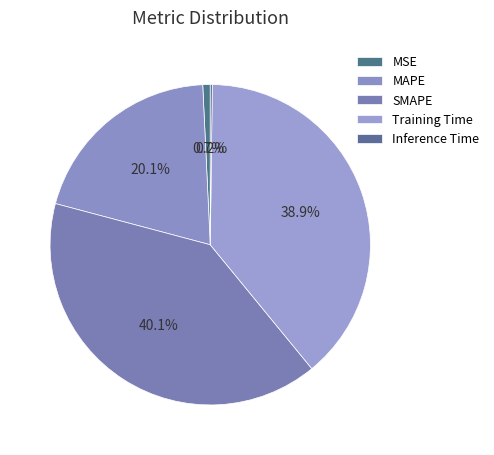

What is the total percentage of SMAPE and MSE?

40.8%